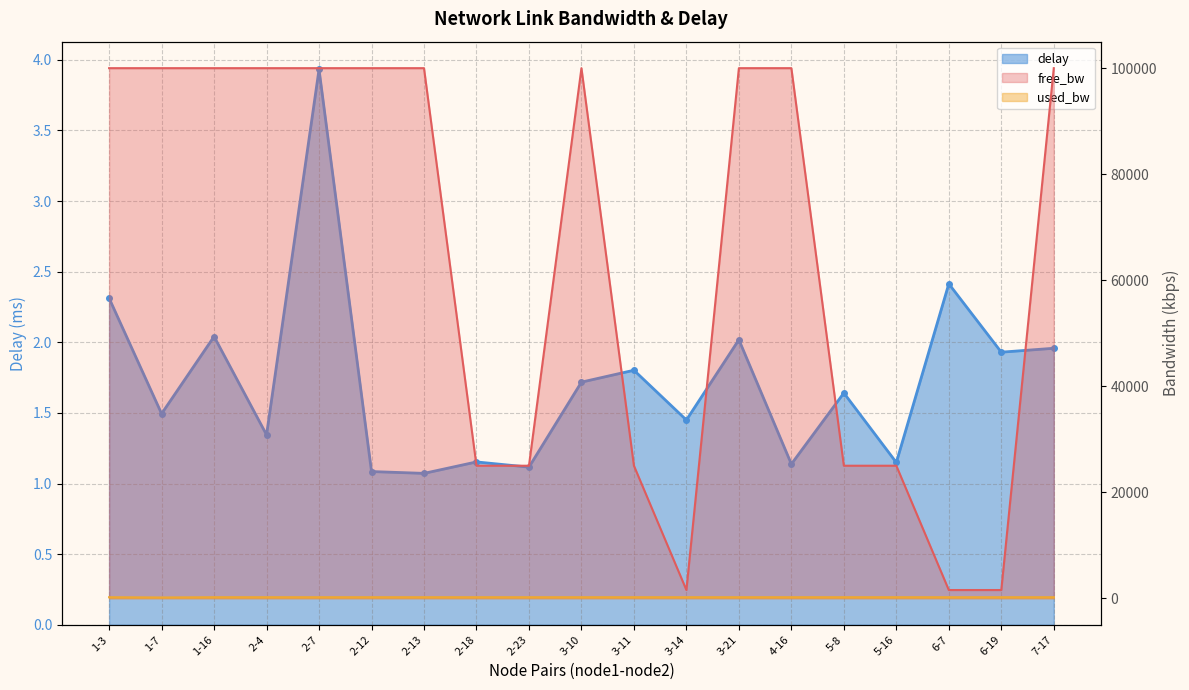

True or false: used_bw has more than 0 points higher than both neighbors.

True